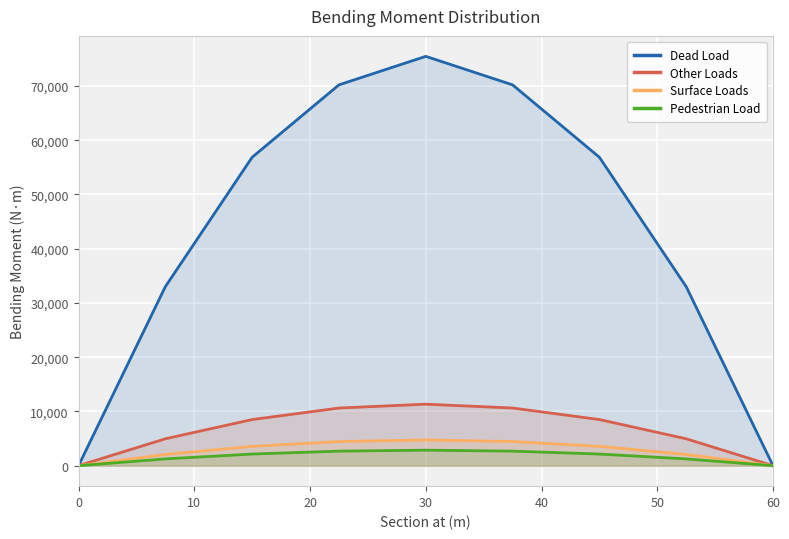

Which category has the highest value across all series?

30